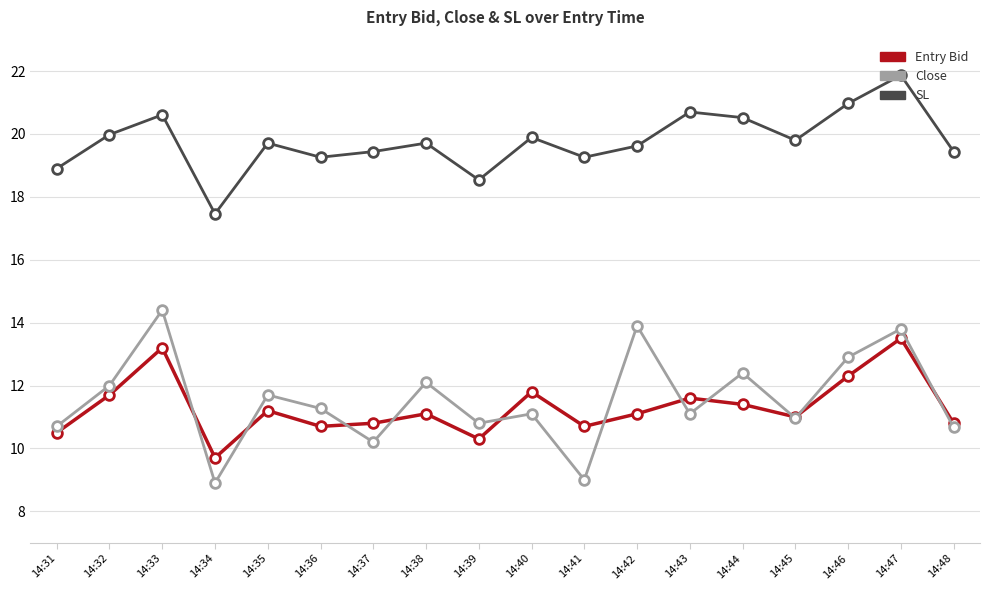

What is the total value across all series at 14:31?

40.1